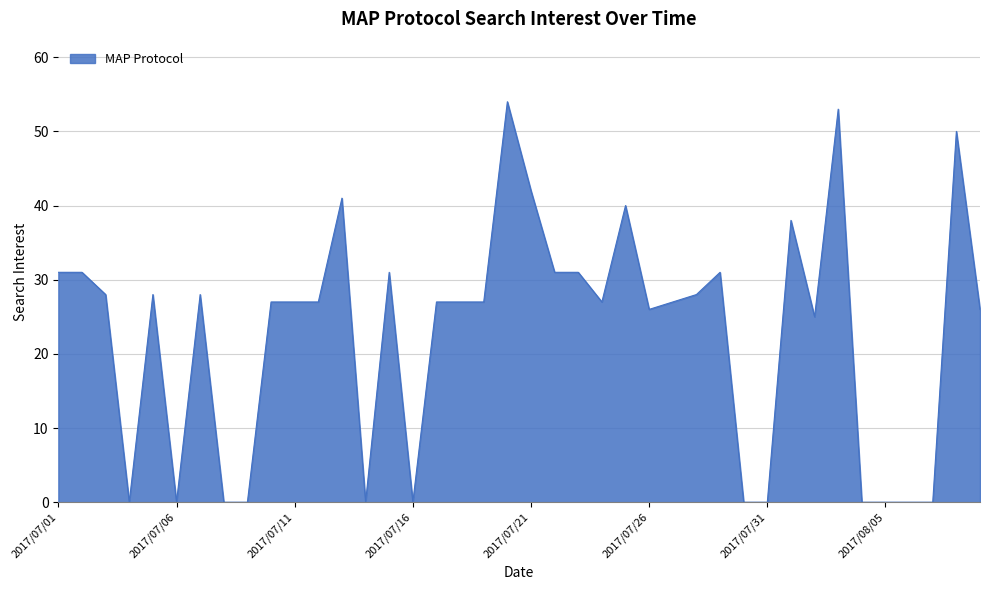

What is the difference between the maximum and minimum values?

54